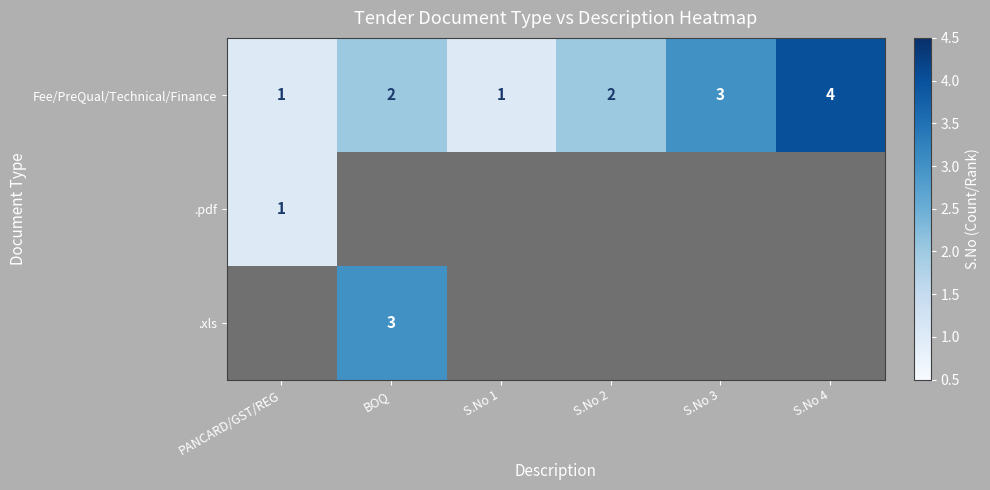

Which has a higher value, BOQ or S.No 4?

S.No 4